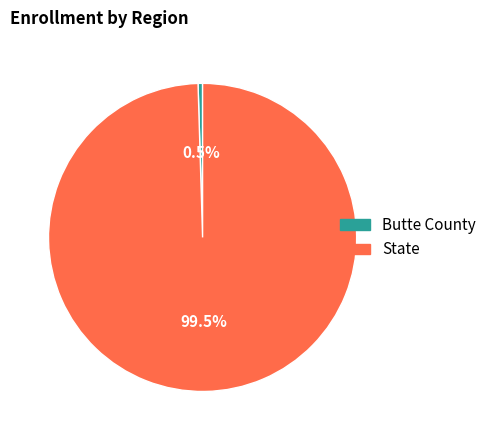

Which slice is the largest?

State